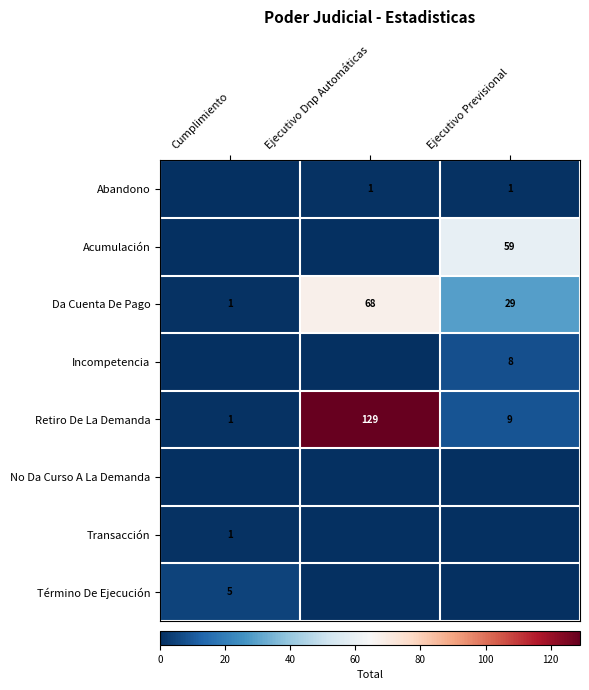

The Transacción series shows 1 at Cumplimiento. True or false?

True